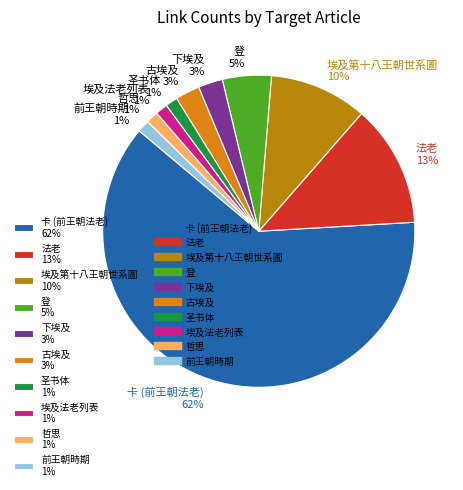

What percentage is the 法老 slice, to the nearest percent?

13%